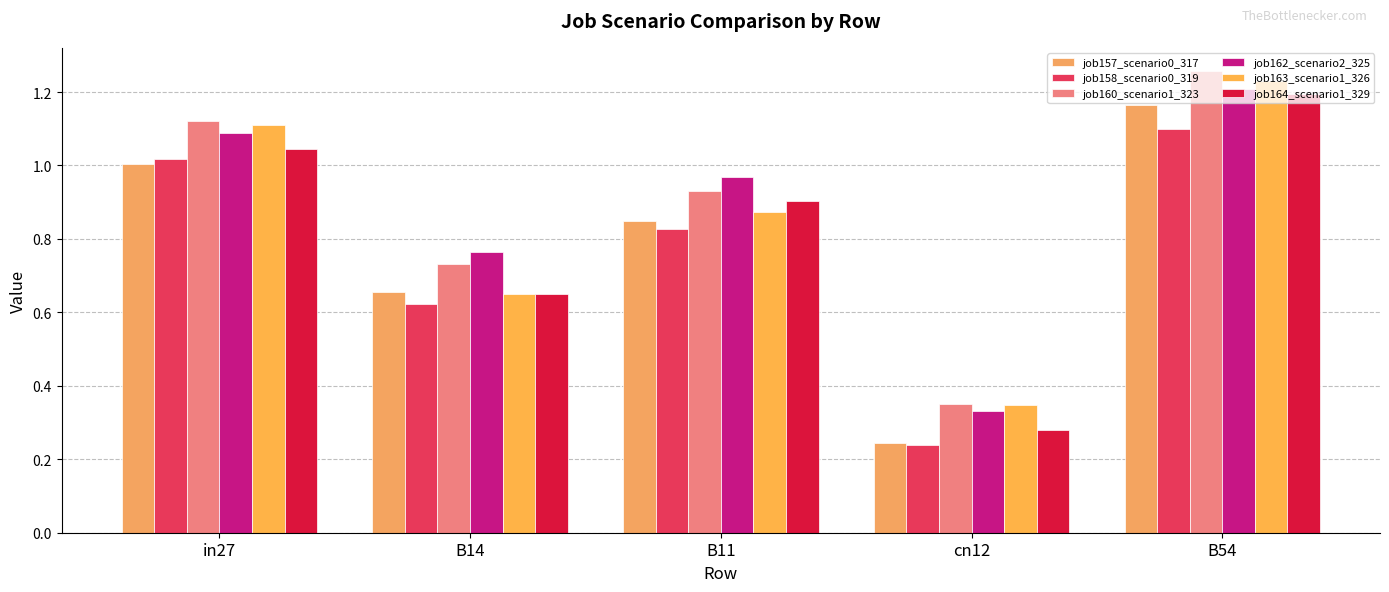

What position from the left is cn12?

4